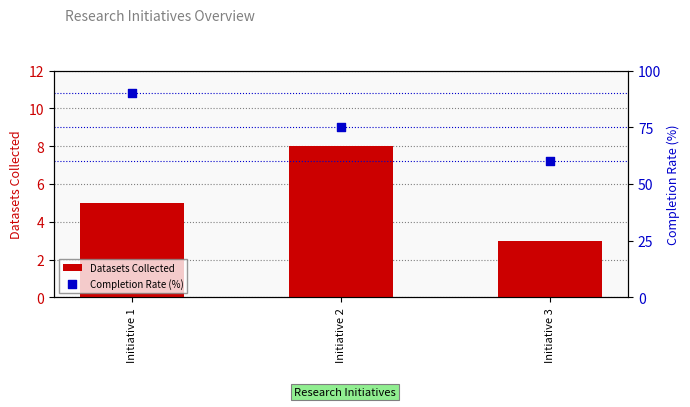

What are all the series names shown in the legend?

Datasets Collected, Completion Rate (%)